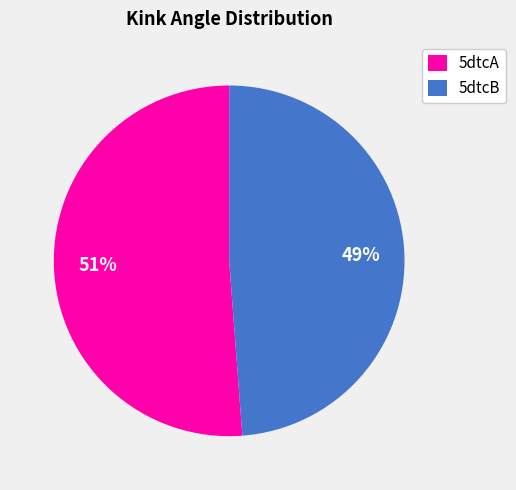

To the nearest percent, what is the combined percentage of 5dtcB and 5dtcA?

100%